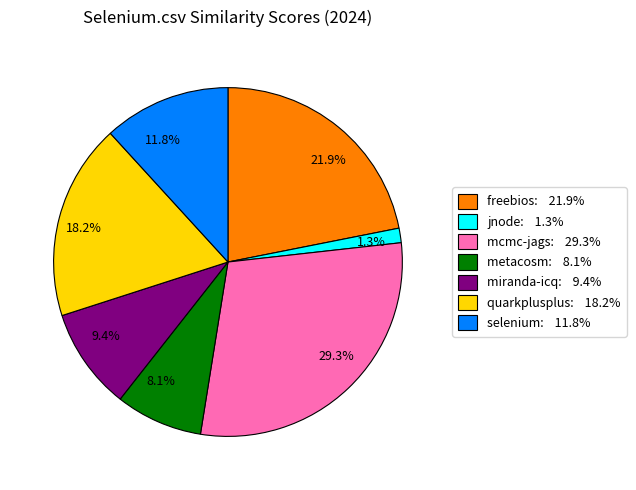

Is there a majority slice in this chart?

No